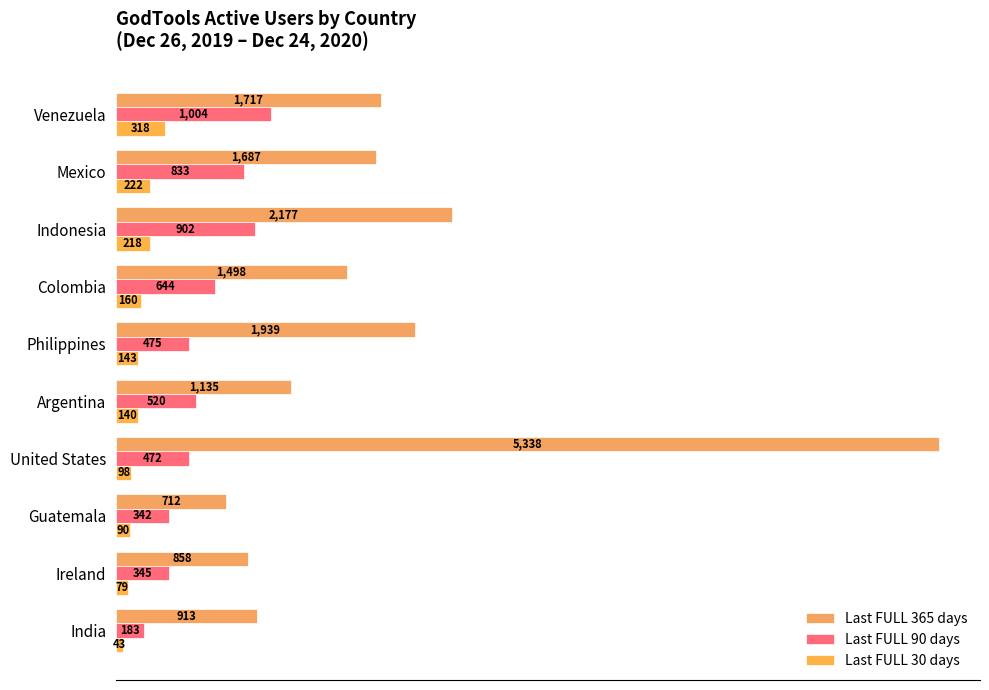

How many series are shown in this chart?

3